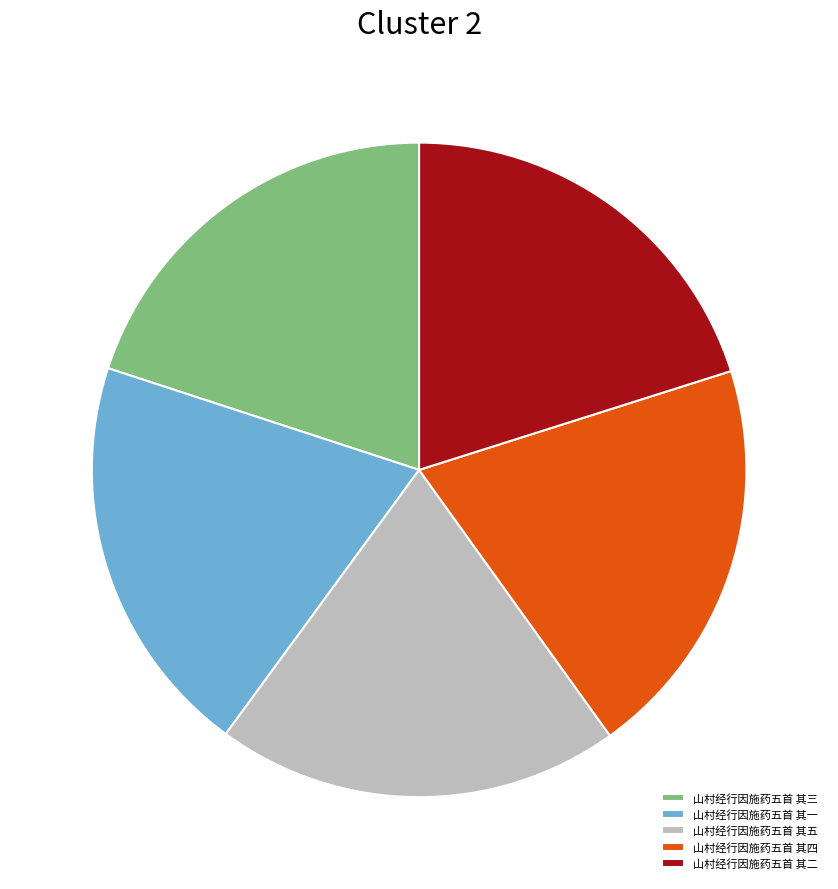

Approximately how many times larger is the value at 山村经行因施药五首 其五 compared to 山村经行因施药五首 其四?

1.0